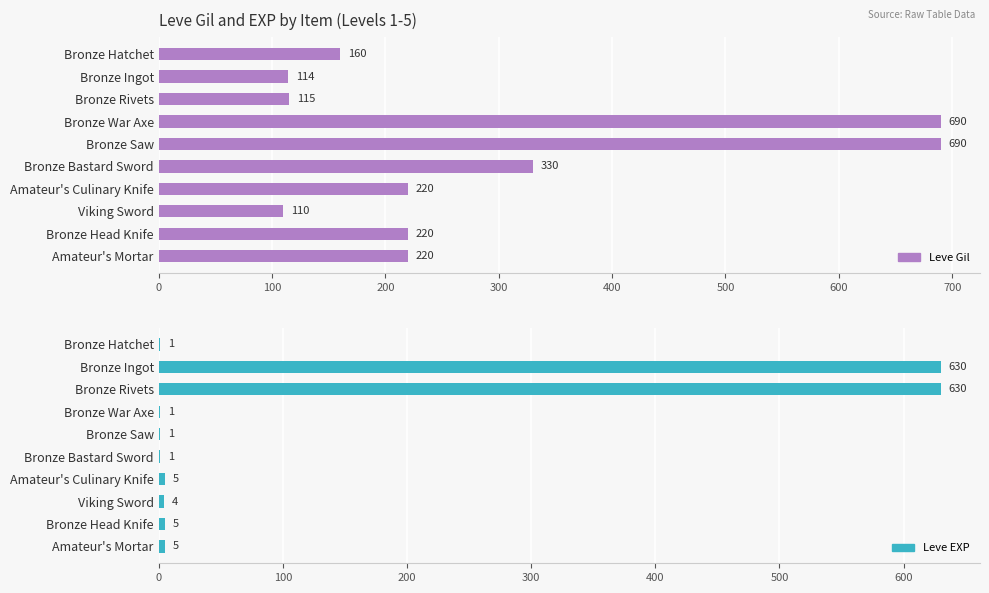

Which series has the largest total across all categories?

Leve Gil